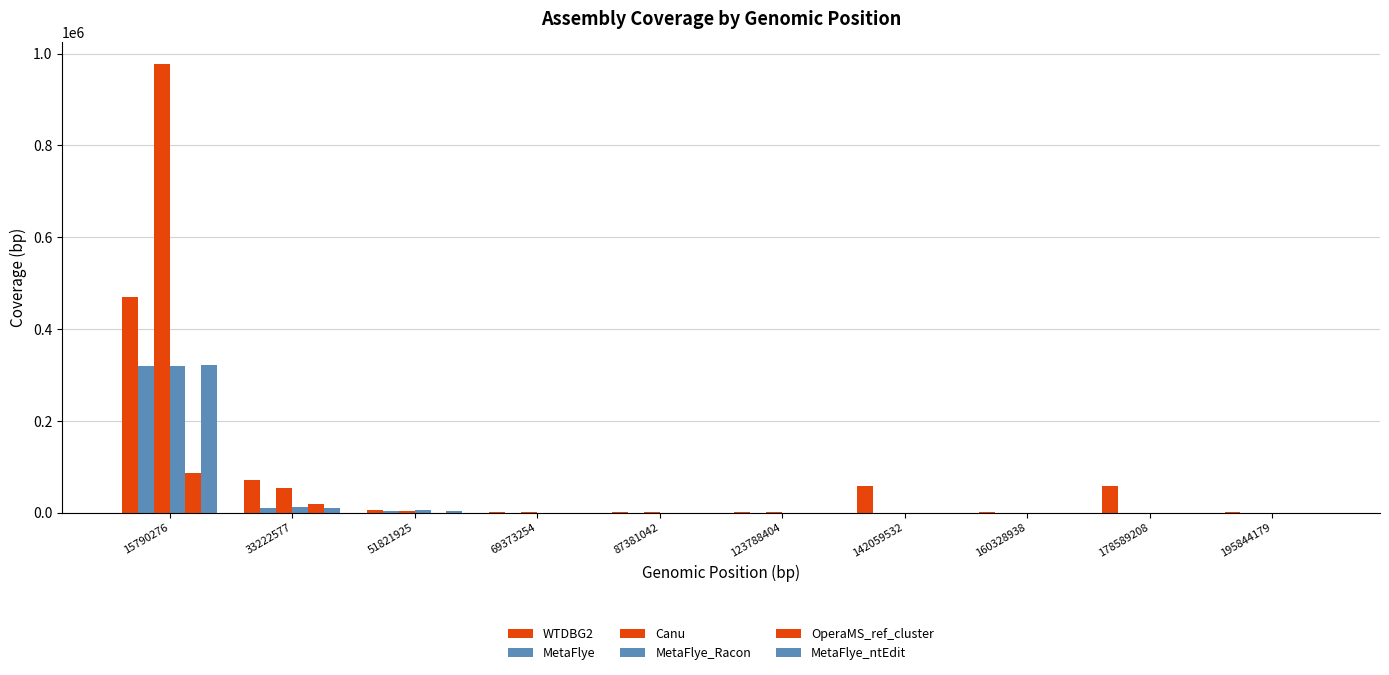

At which category is the sum across all series the highest?

15790276